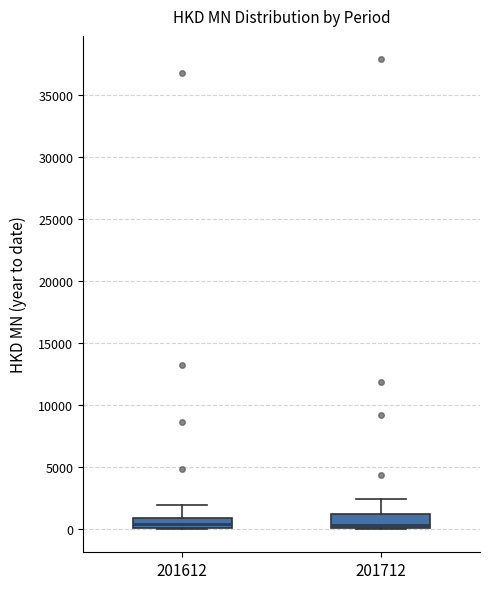

Where is the lower edge of the box at x = 201612 on the y-axis? The values are not printed on the chart, so give them approximately, as read against the axis.

0